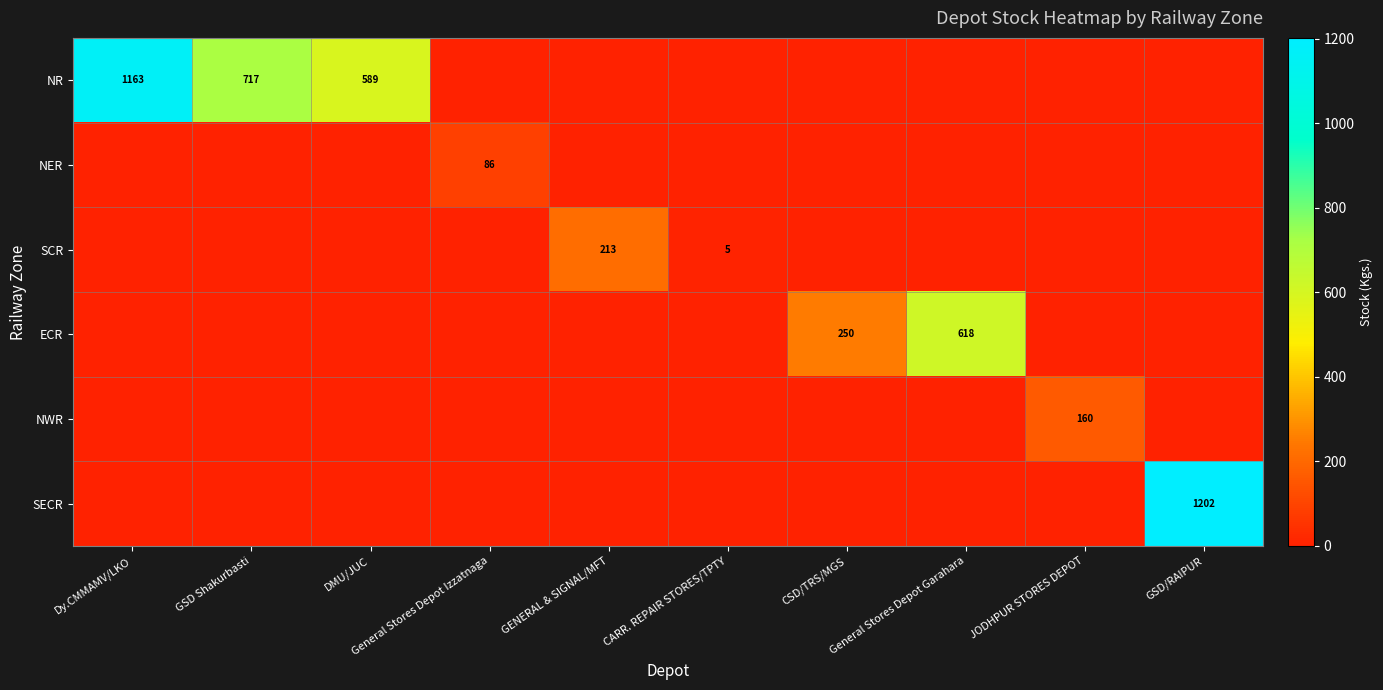

Is it true that NWR equals 264 at JODHPUR STORES DEPOT?

False